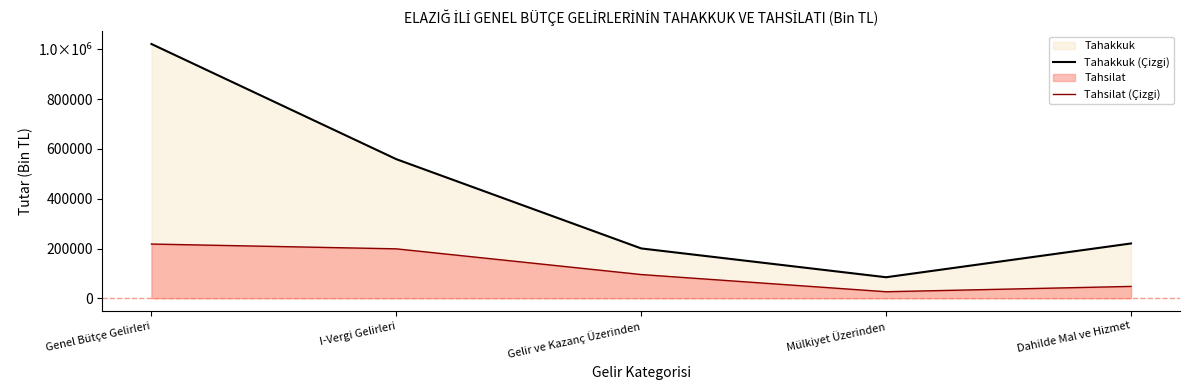

At which label does Tahakkuk (Çizgi) first exceed 220272?

Genel Bütçe Gelirleri